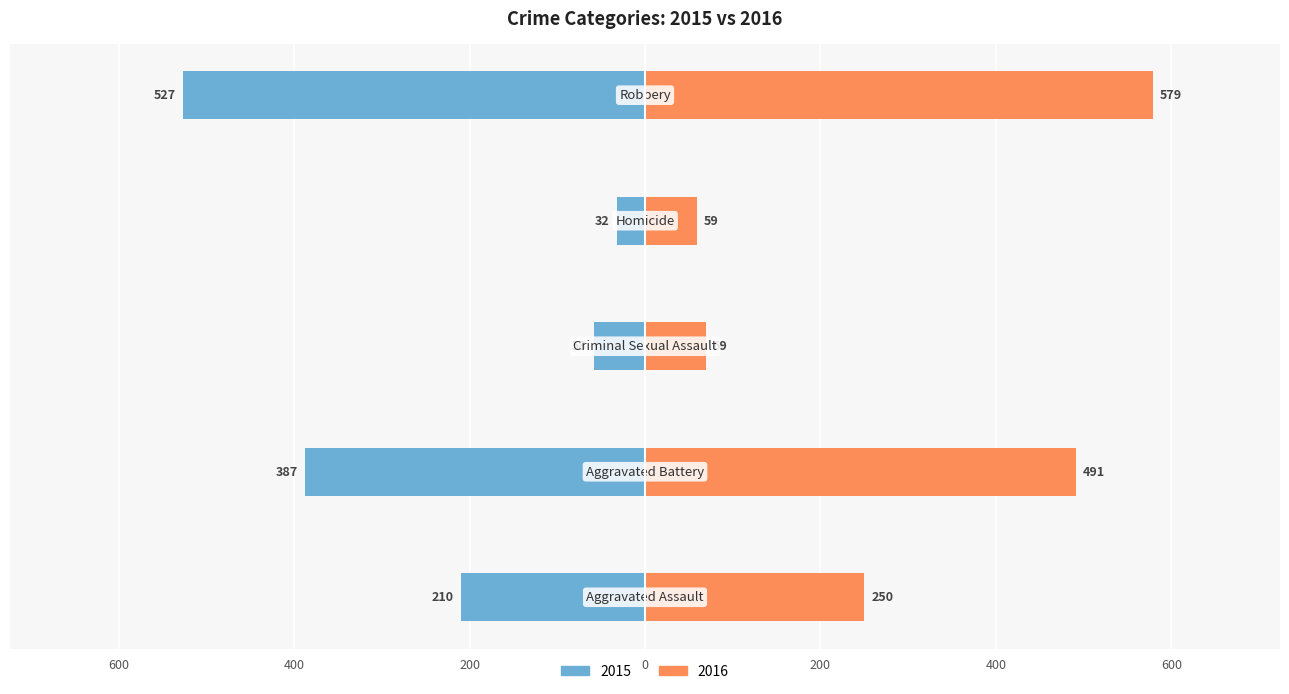

What position from the right is Criminal Sexual Assault?

3